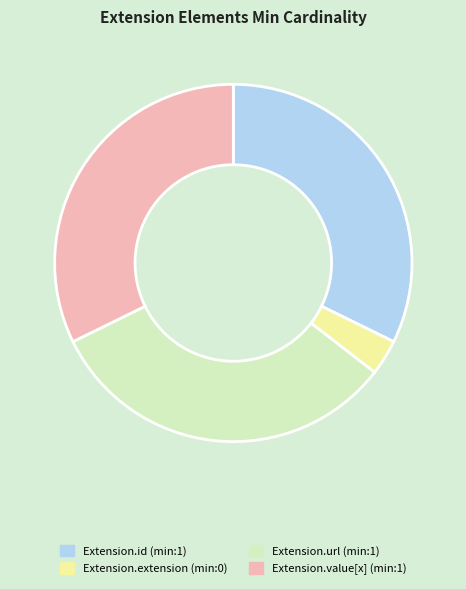

Count the number of slices in the pie.

4